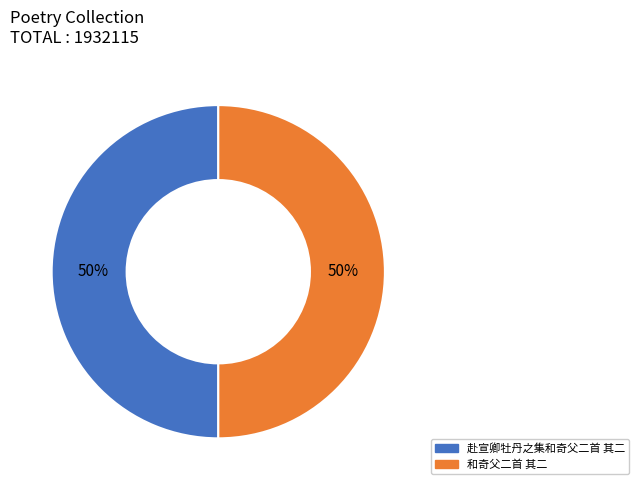

What is the ratio of the value at 赴宣卿牡丹之集和奇父二首 其二 to the value at 和奇父二首 其二?

1.0